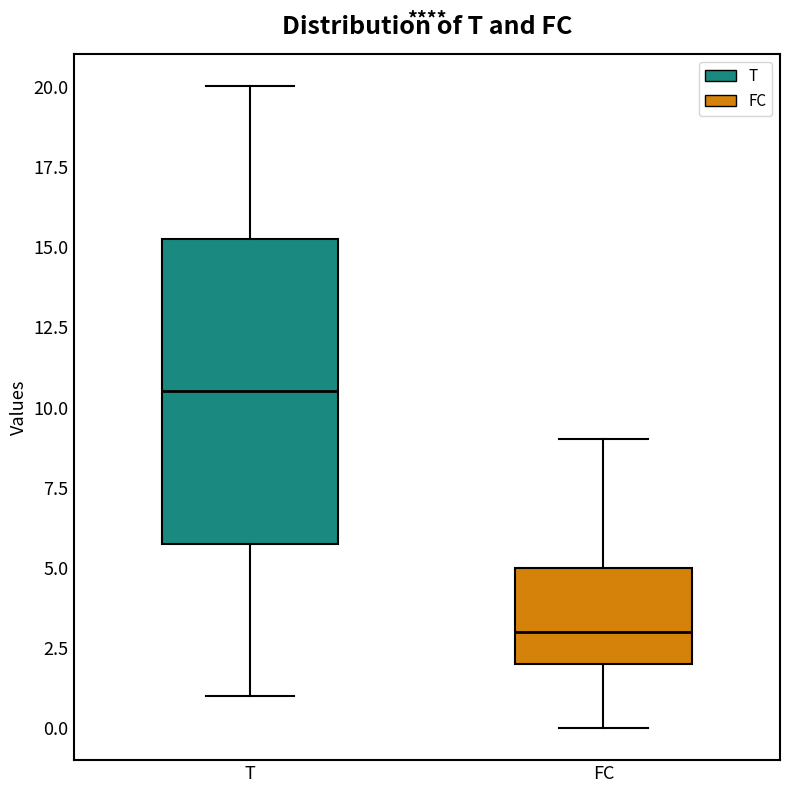

Reading left to right, read every box against the y-axis: the position of its median line, the range the box covers, and the ends of its whiskers. The values are not printed on the chart, so give them approximately, as read against the axis.

T: median 10.5, box 6.0 to 15.5, whiskers 1.0 to 20.0
FC: median 3.0, box 2.0 to 5.0, whiskers 0.0 to 9.0